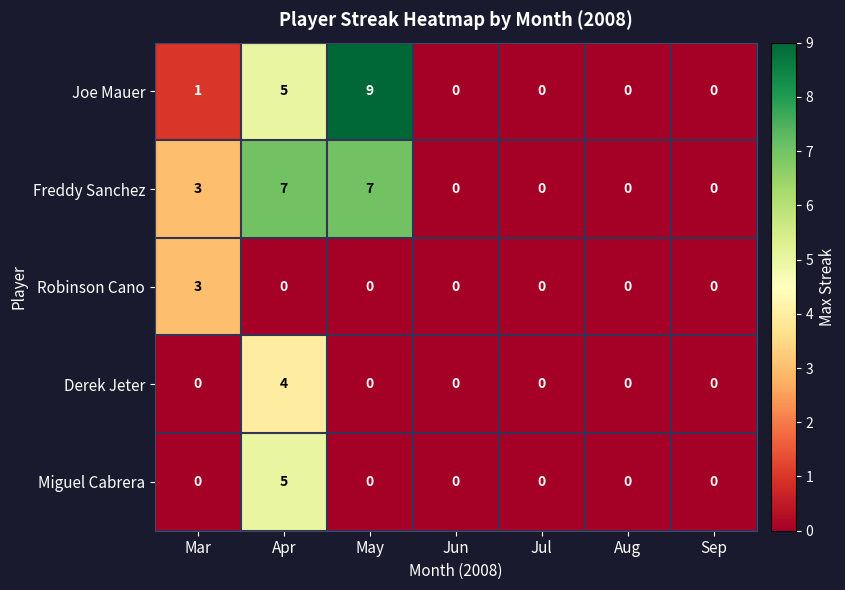

What is the greatest value displayed?

9